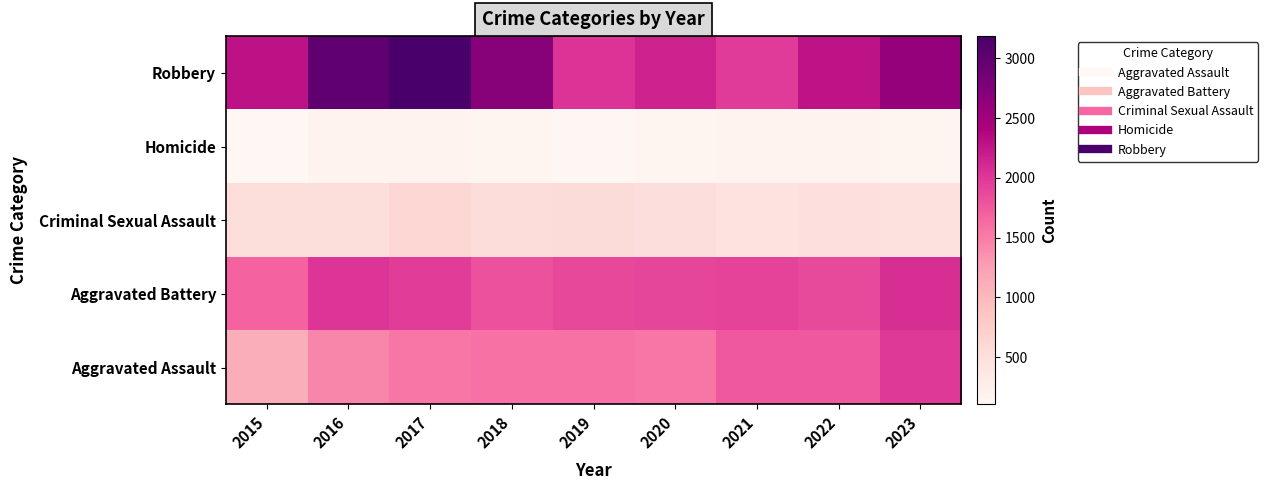

Reading left to right, what are all the values shown in this chart?

Aggravated Assault: 2015=1113	2016=1440	2017=1540	2018=1583	2019=1574	2020=1544	2021=1758	2022=1763	2023=1991
Aggravated Battery: 2015=1679	2016=2025	2017=1967	2018=1811	2019=1883	2020=1897	2021=1922	2022=1863	2023=2076
Criminal Sexual Assault: 2015=524	2016=524	2017=613	2018=538	2019=543	2020=494	2021=450	2022=490	2023=469
Homicide: 2015=106	2016=172	2017=177	2018=136	2019=120	2020=145	2021=176	2022=173	2023=152
Robbery: 2015=2288	2016=2996	2017=3186	2018=2702	2019=2038	2020=2156	2021=1981	2022=2276	2023=2599